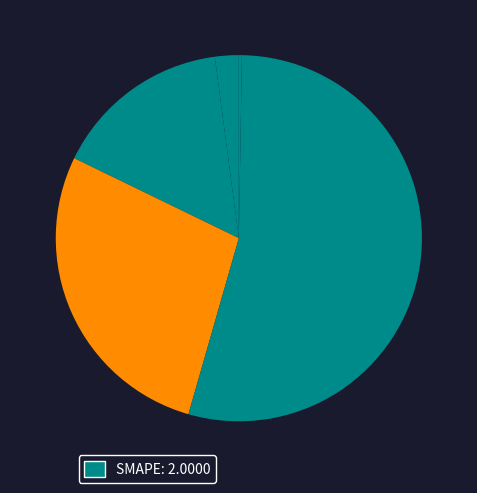

Is there a majority slice in this chart?

Yes